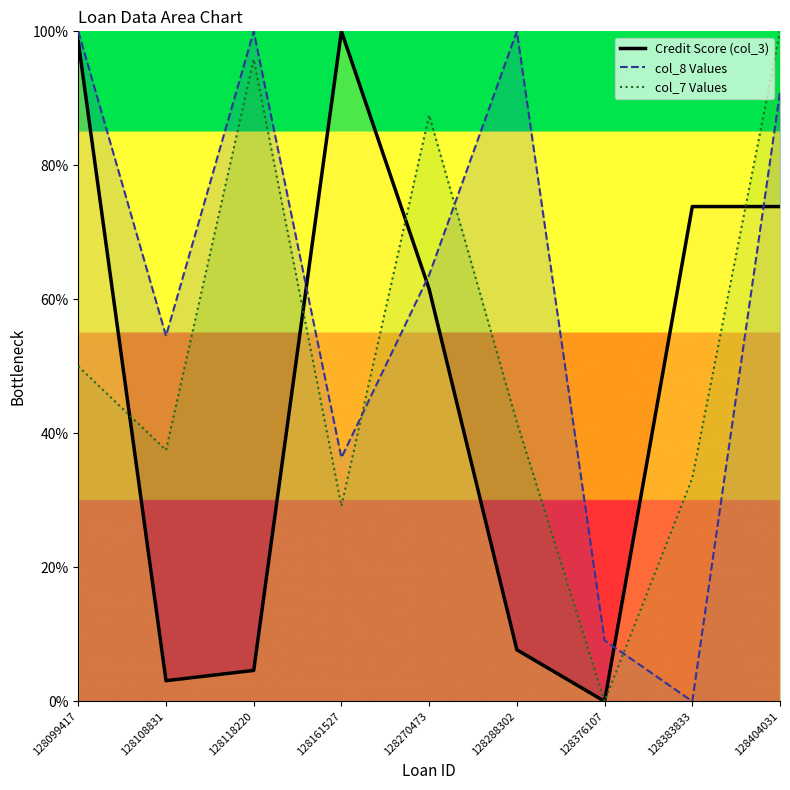

What is the difference between the col_8 Values values at 128404031 and 128099417?

9.1